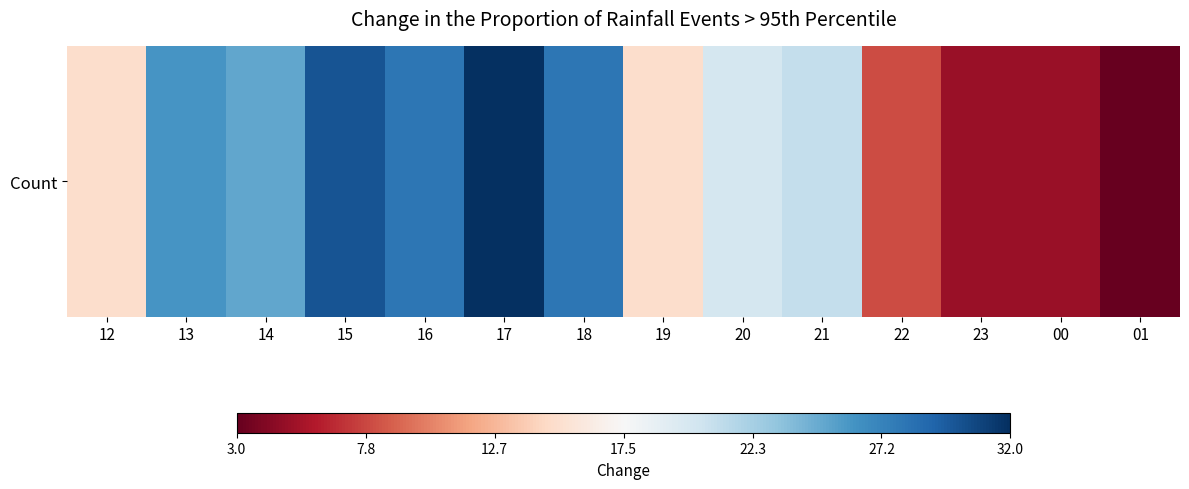

Is it true that the value at 14 is 25?

True